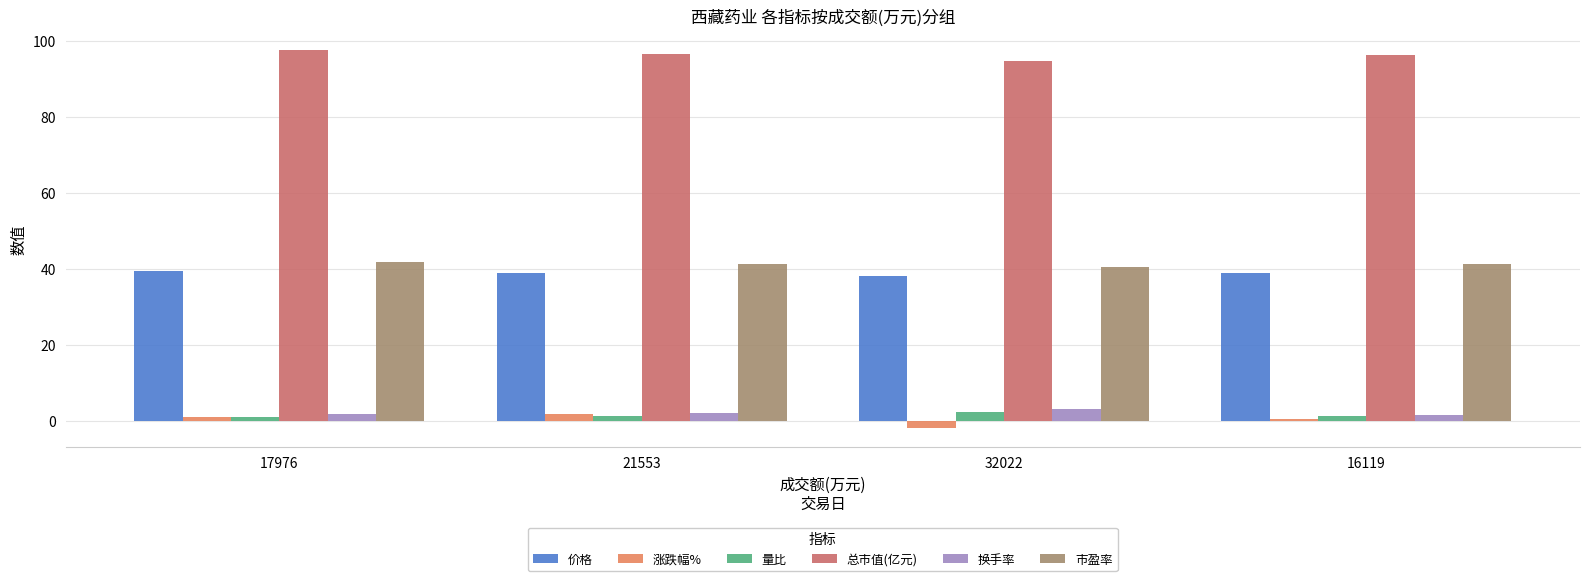

Which series has the largest total across all categories?

总市值(亿元)